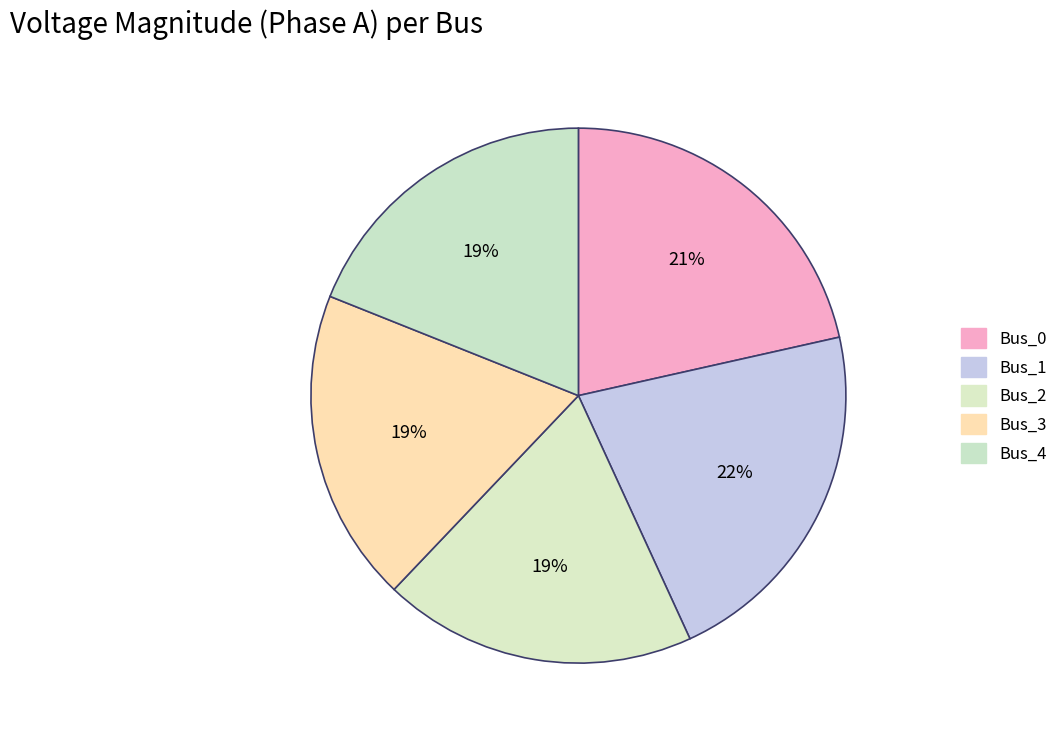

To the nearest percent, what is the difference between the largest and smallest slice percentages?

3%